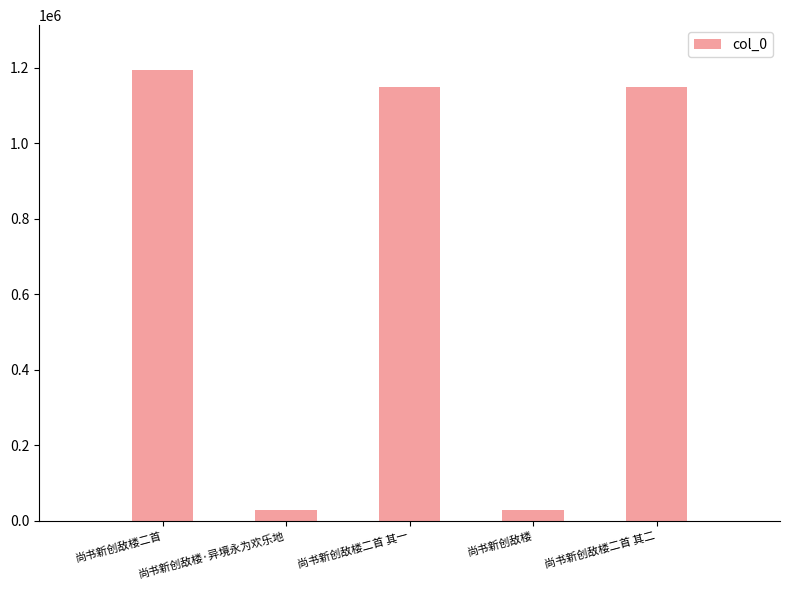

At which label is the value closest to 611646?

尚书新创敌楼二首 其一